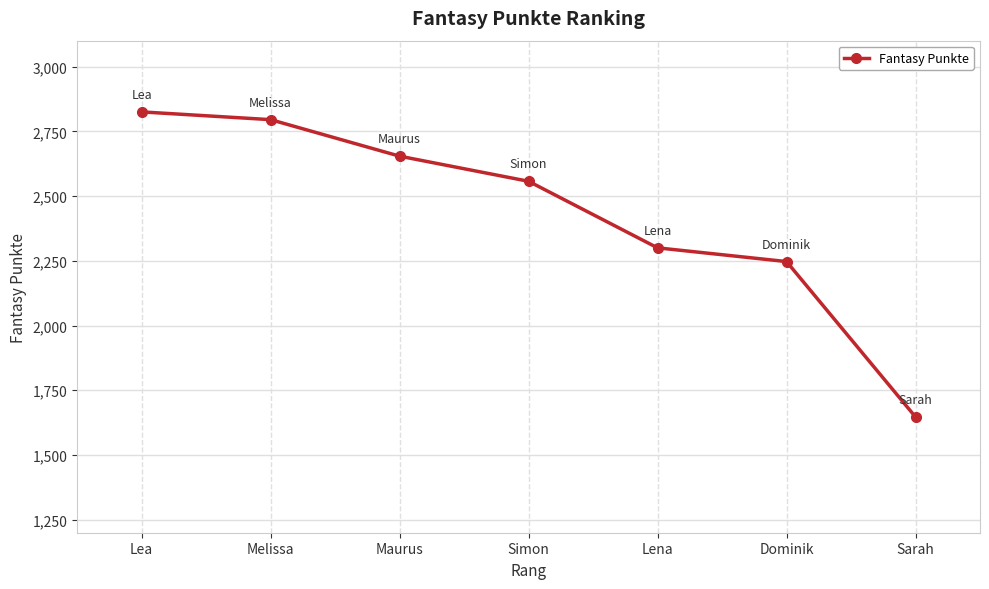

How many distinct data groups are displayed?

1